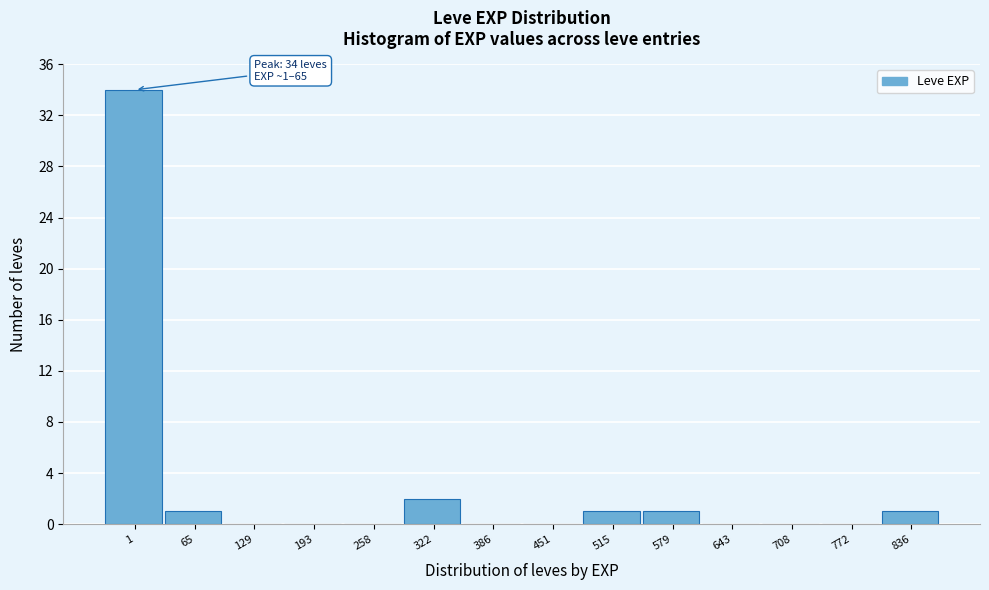

Reading left to right, transcribe all the data shown in this chart.

1=34	65=1	129=0	193=0	258=0	322=2	386=0	451=0	515=1	579=1	643=0	708=0	772=0	836=1